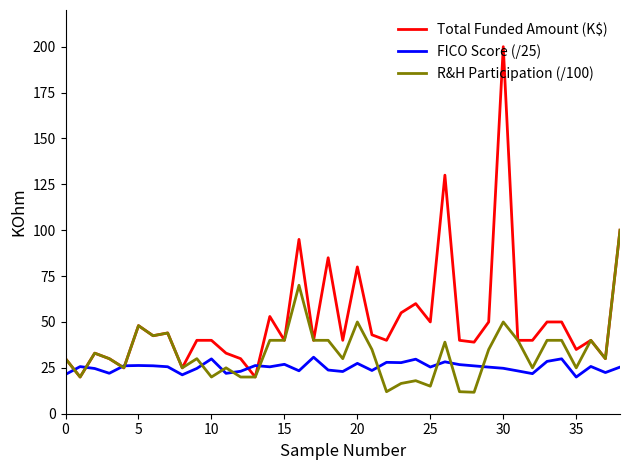

Does the chart have visible grid lines?

No